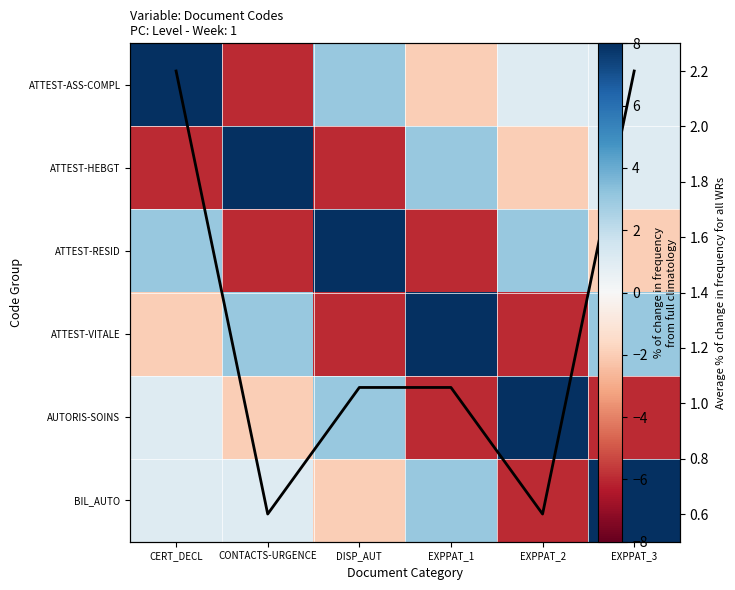

Count the number of categories in the chart.

6